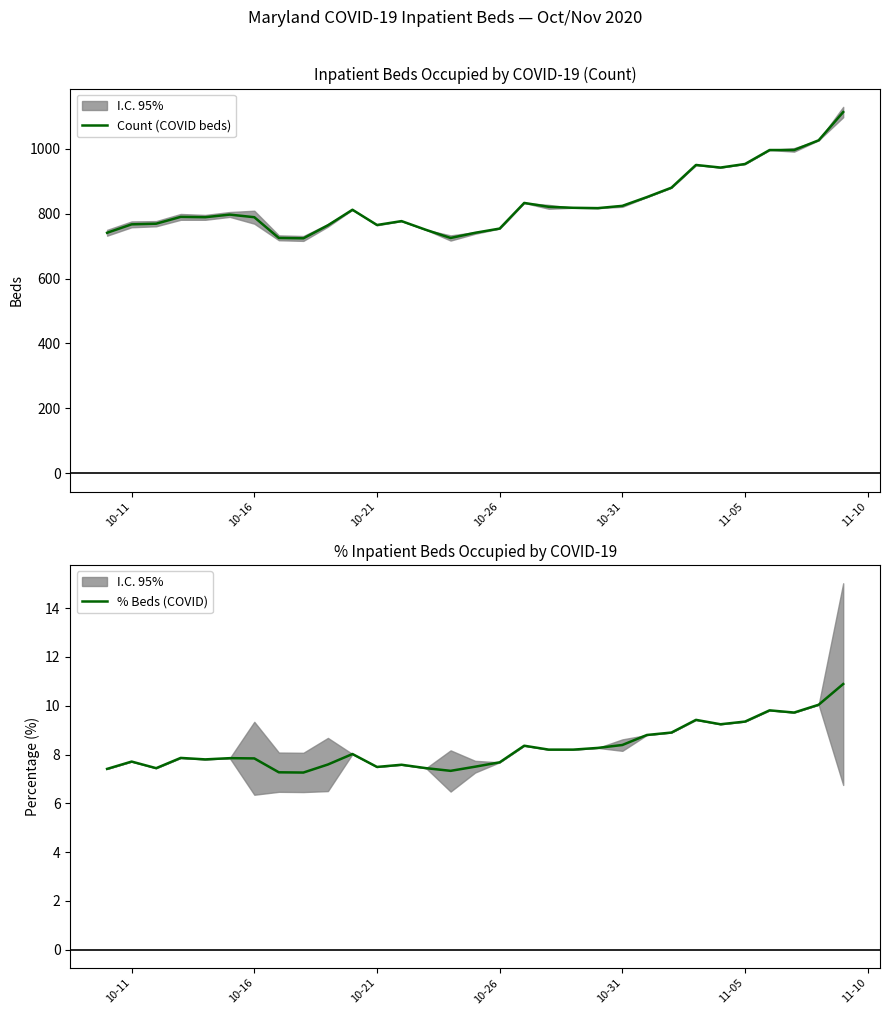

Which series has the largest total across all categories?

Count (COVID beds)